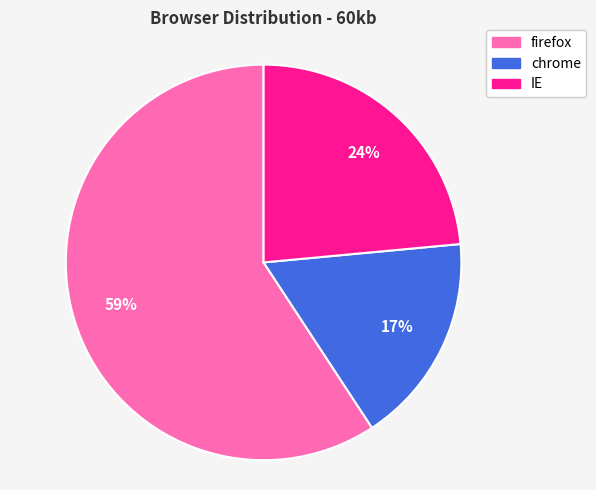

Which slice is the smallest?

chrome